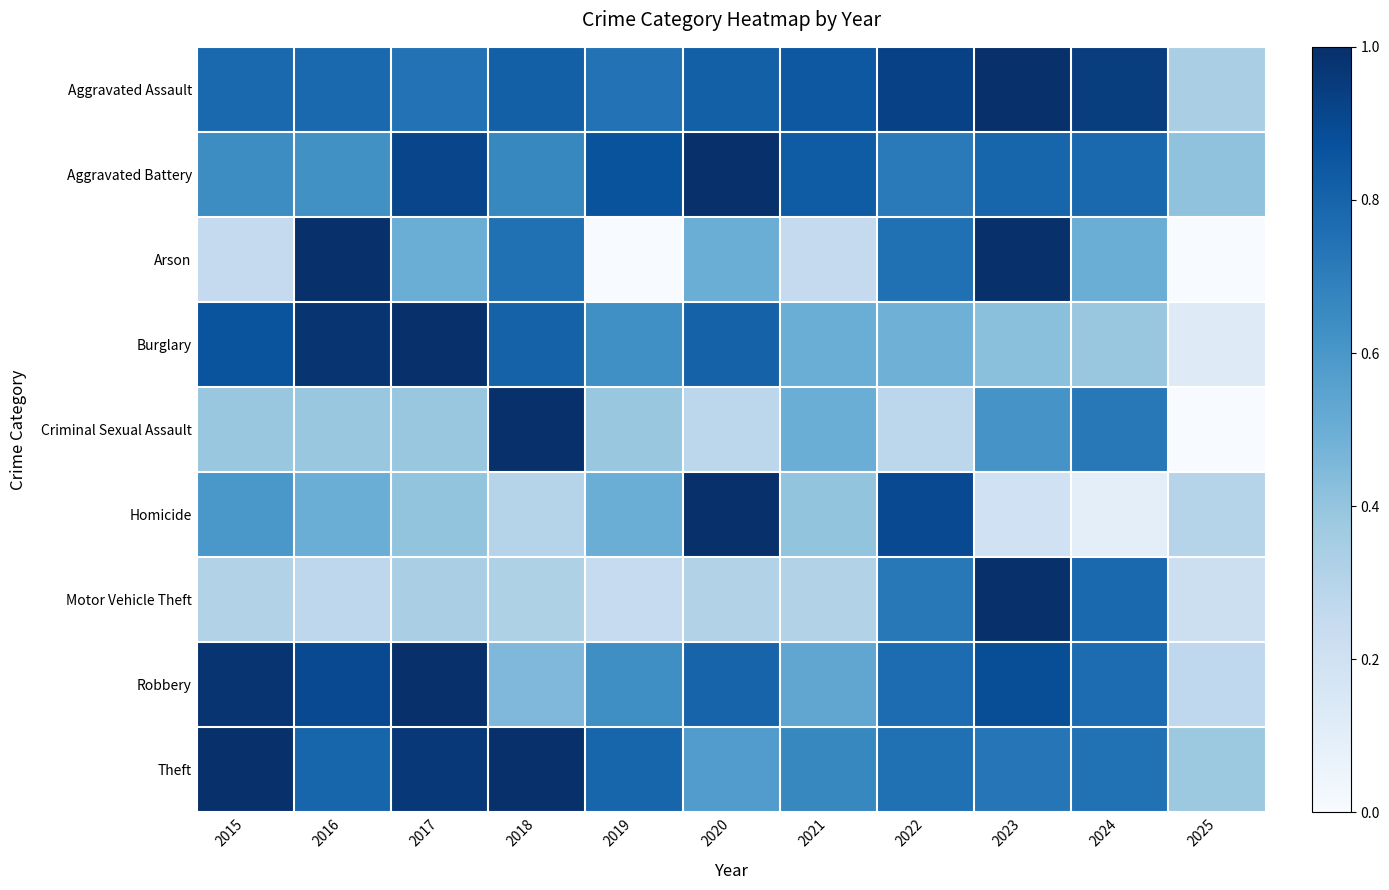

How many categories are shown in the chart?

11